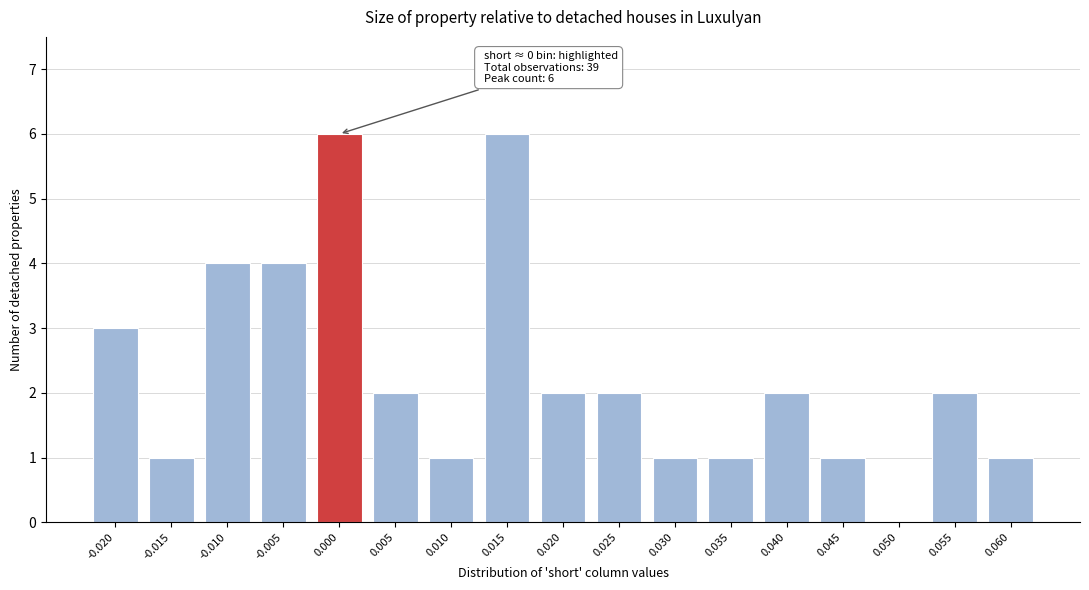

Reading left to right, extract all data points from this chart.

-0.020=3	-0.015=1	-0.010=4	-0.005=4	0.000=6	0.005=2	0.010=1	0.015=6	0.020=2	0.025=2	0.030=1	0.035=1	0.040=2	0.045=1	0.050=0	0.055=2	0.060=1